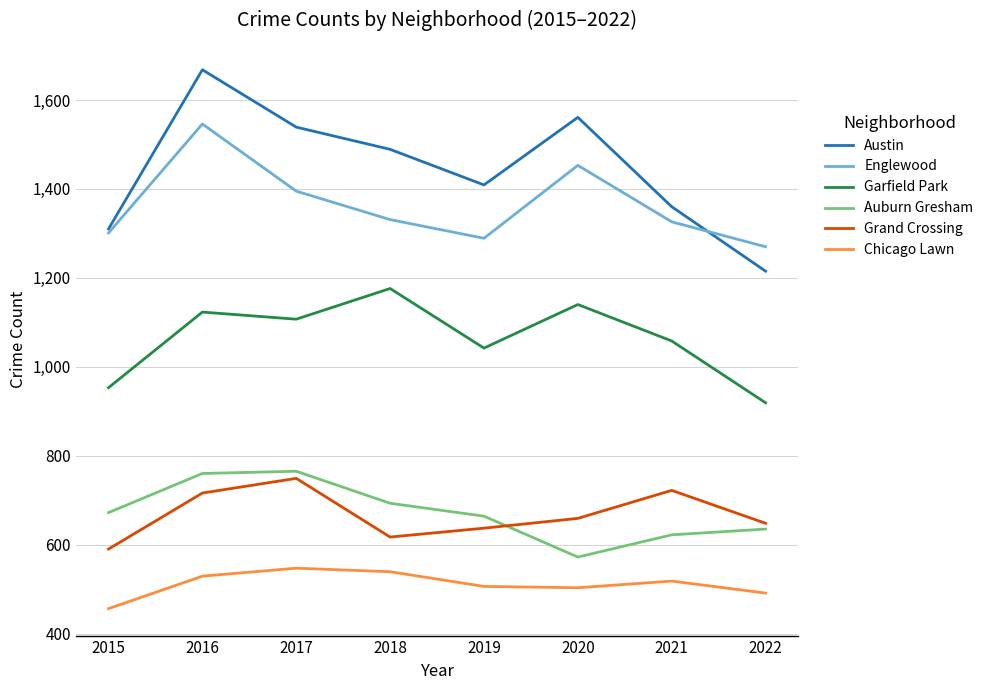

Does the chart have visible grid lines?

Yes